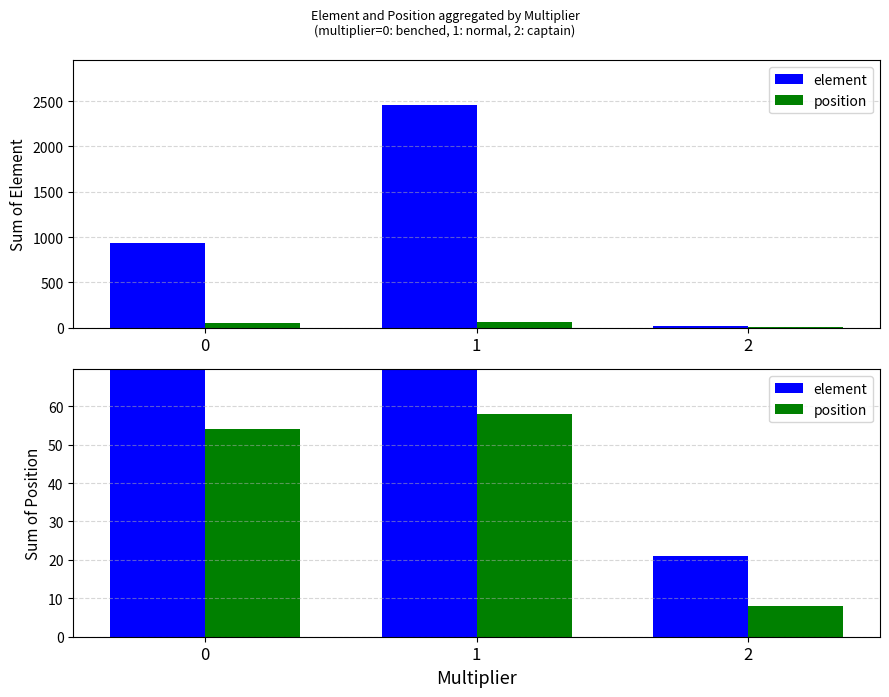

What is the sum of all element values?

3411